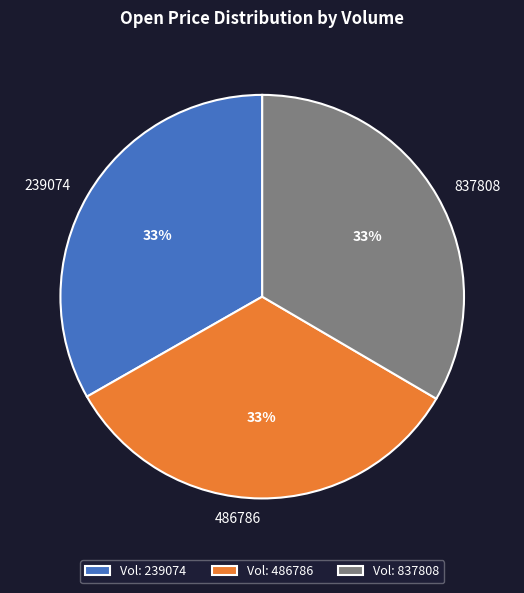

What is the ratio of the value at 837808 to the value at 486786?

1.0